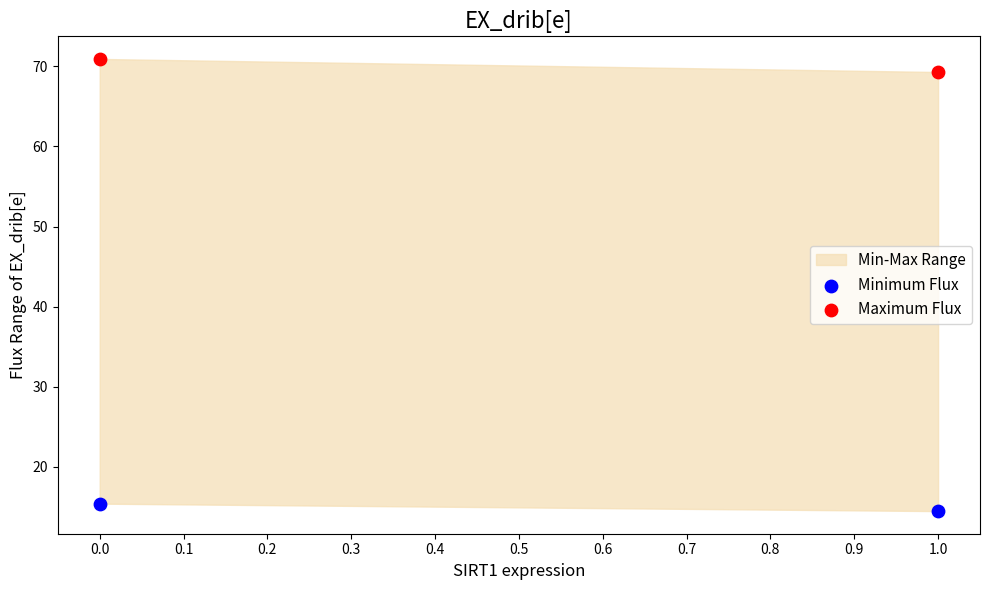

Across all data points, what is the average Y value?

42.5